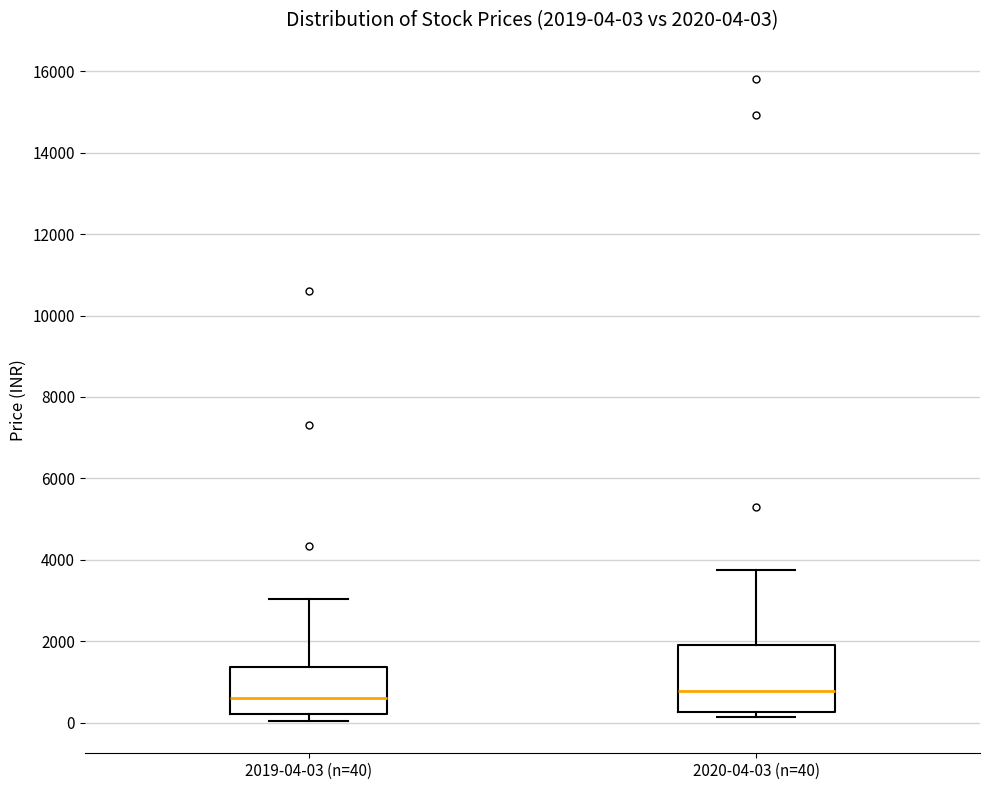

Comparing the boxes themselves (not the whiskers), which one is the tallest?

2020-04-03 (n=40)